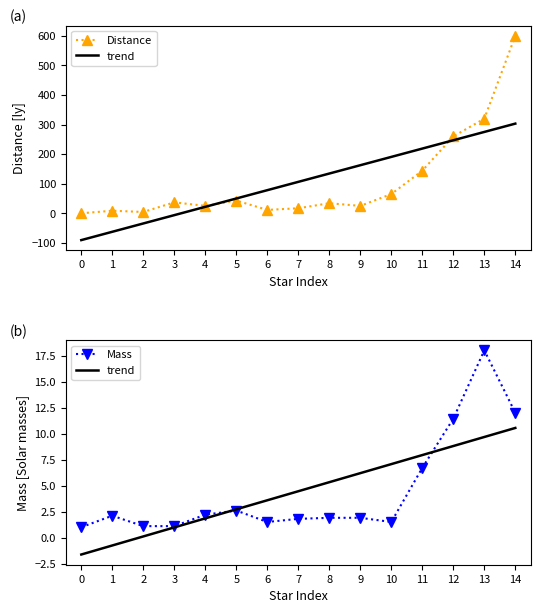

What is the value of the Mass point at the 13th from the left?

11.4